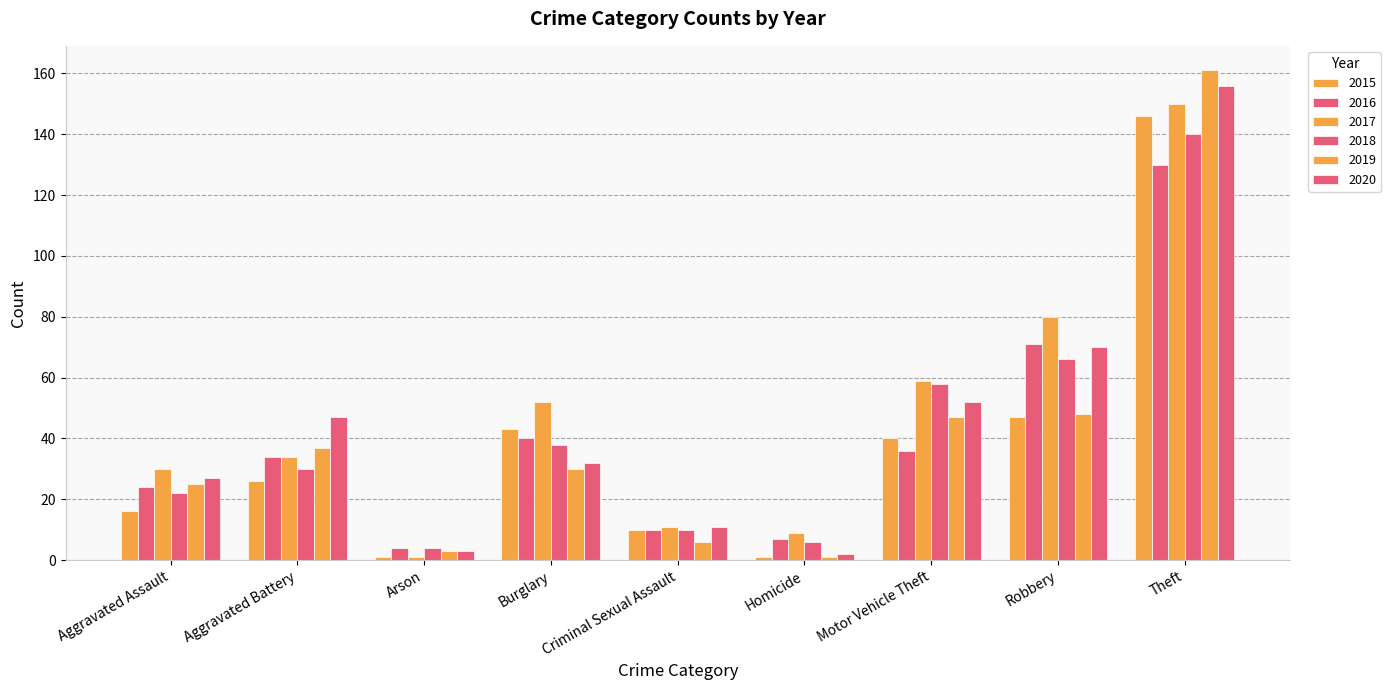

The 2019 series shows 8 at Aggravated Battery. True or false?

False